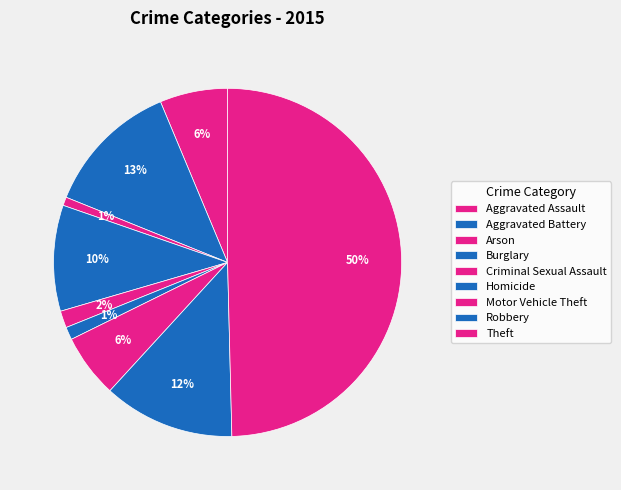

How many segments does this pie chart have?

9